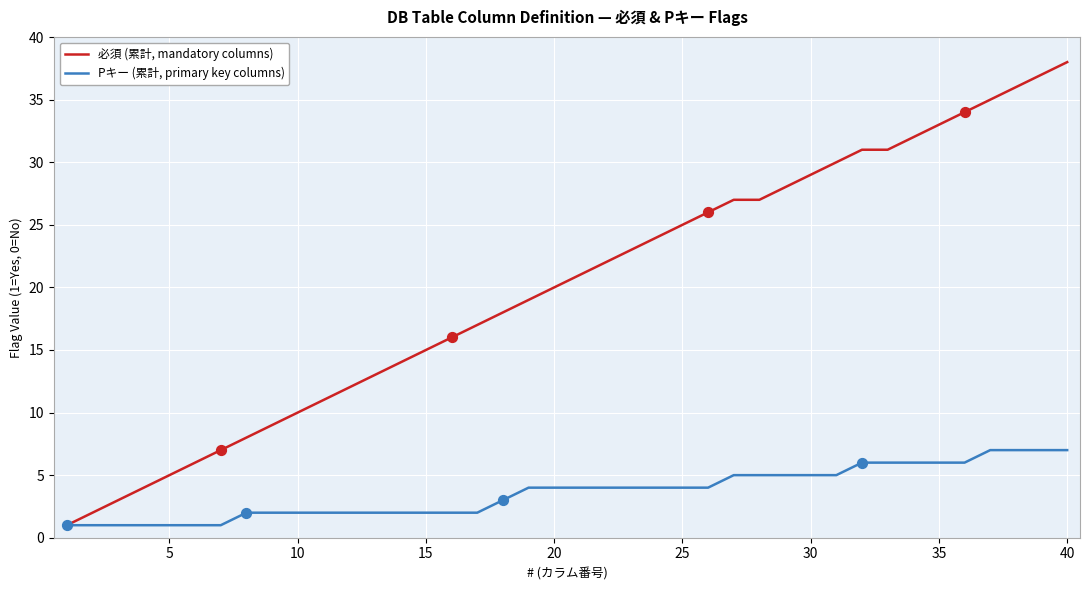

Which series has the widest spread of values?

必須 (累計, mandatory columns)